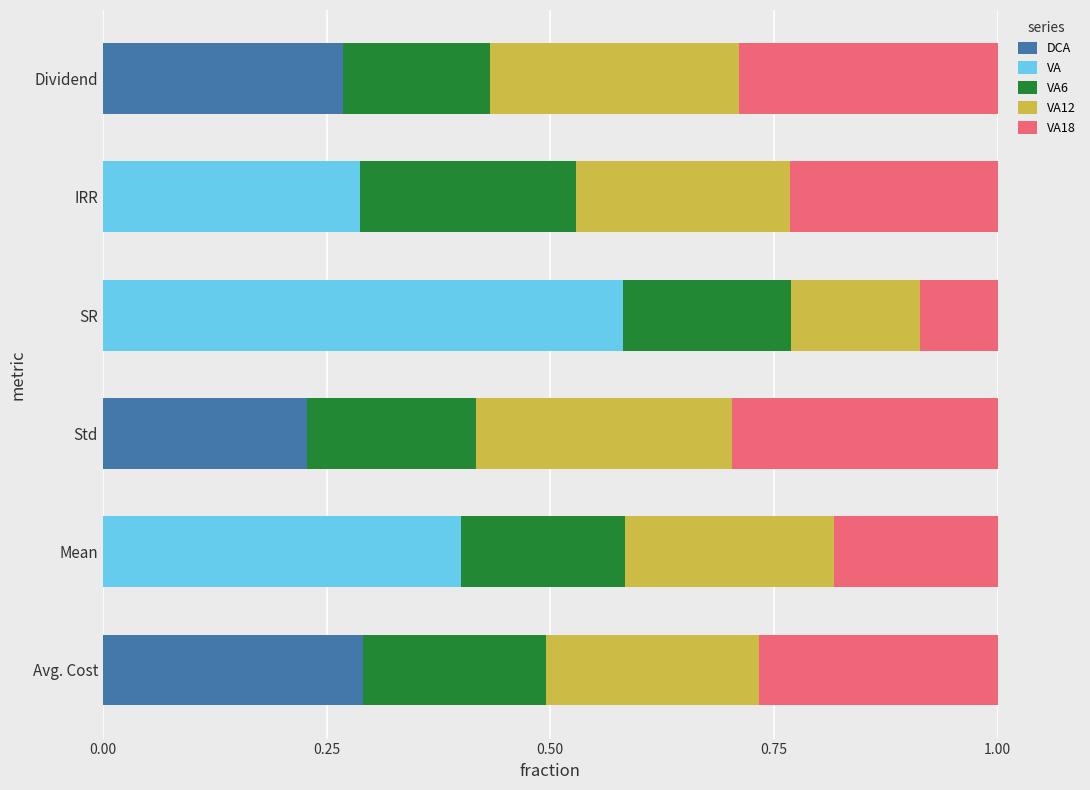

True or false: DCA has a value of 0.1 at IRR.

False